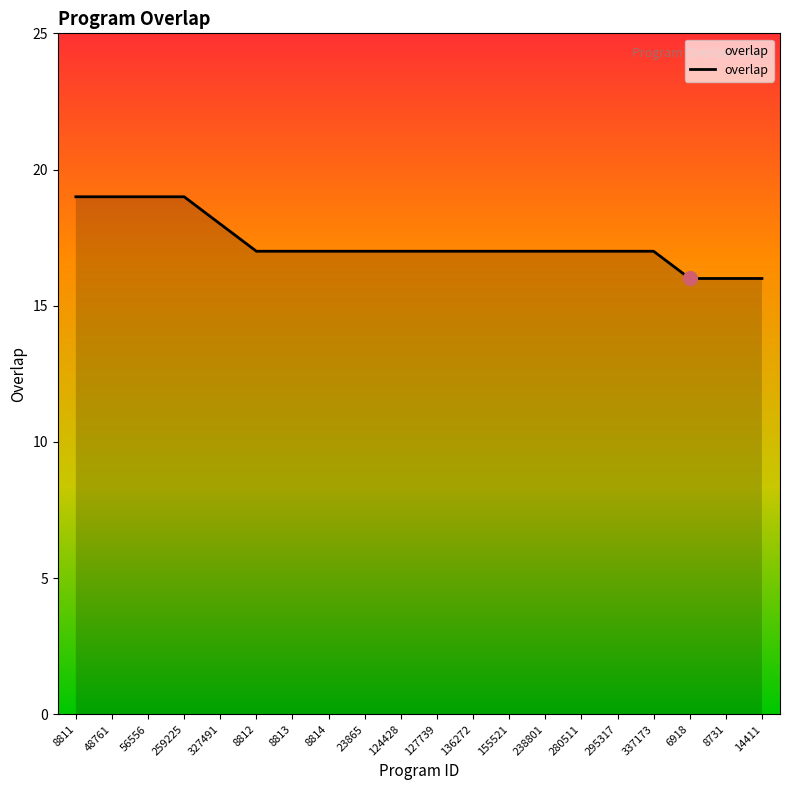

What is the change in value from 259225 to 23865?

-2